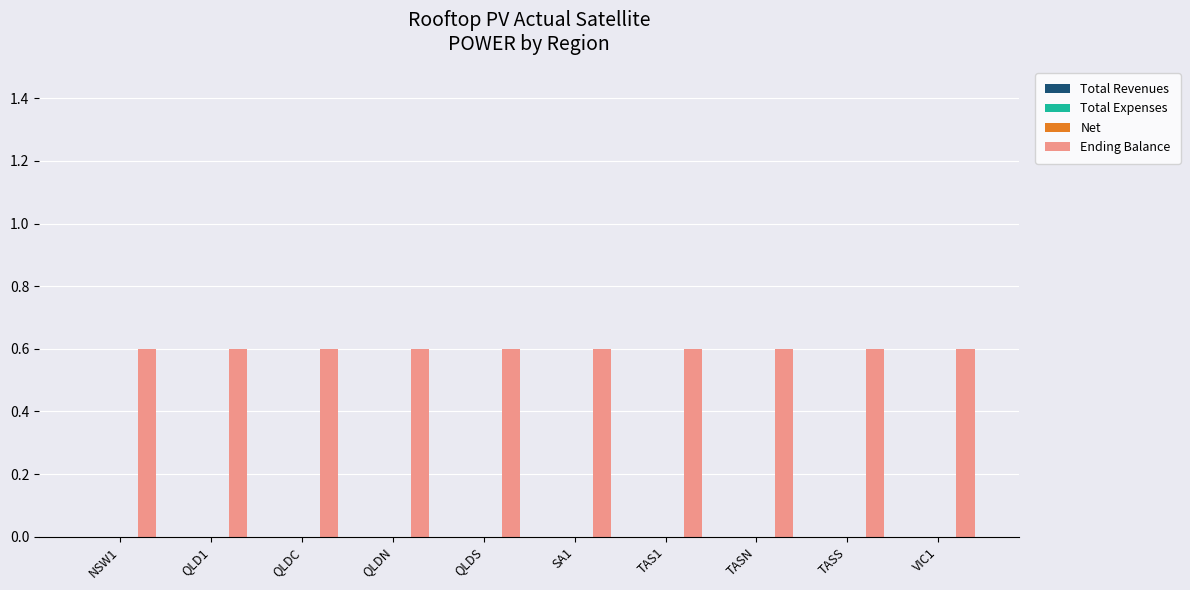

What is the sum of all Ending Balance values?

6.0